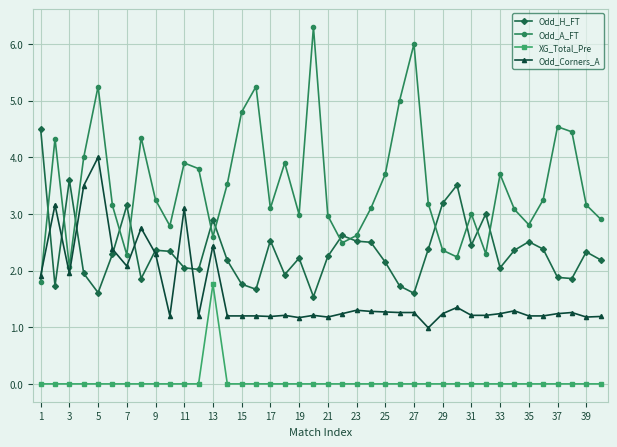

What is the maximum value for Odd_H_FT?

4.5